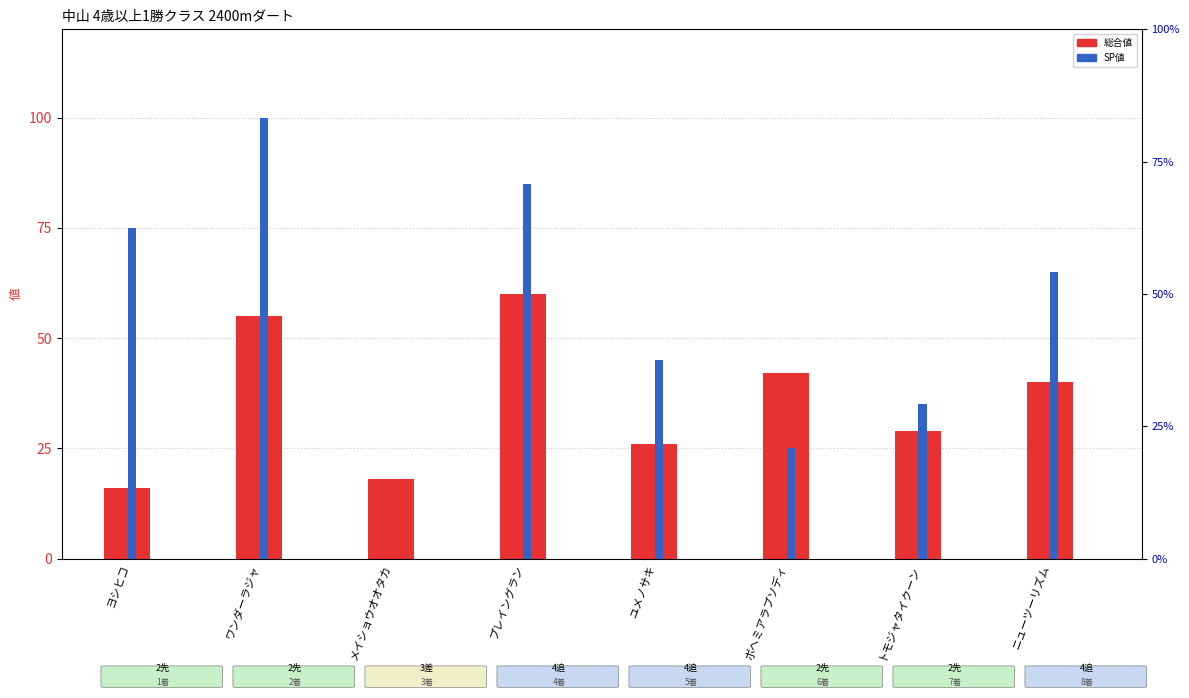

What is the minimum value for 総合値?

16